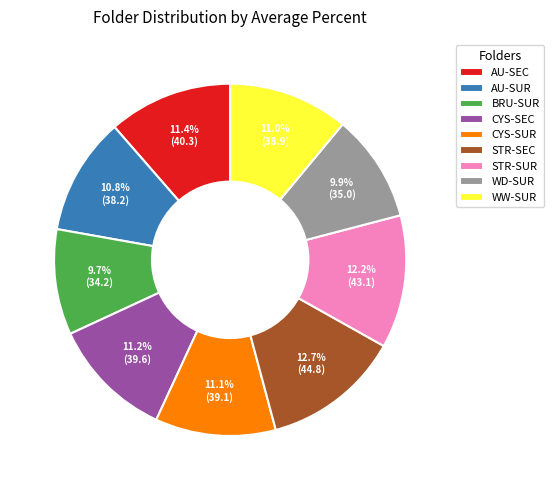

What percentage do STR-SEC and WW-SUR together represent?

23.7%